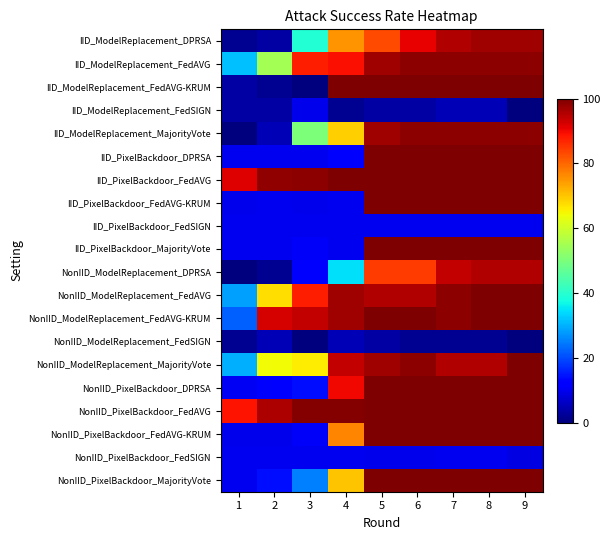

Count the number of data series in this chart.

20